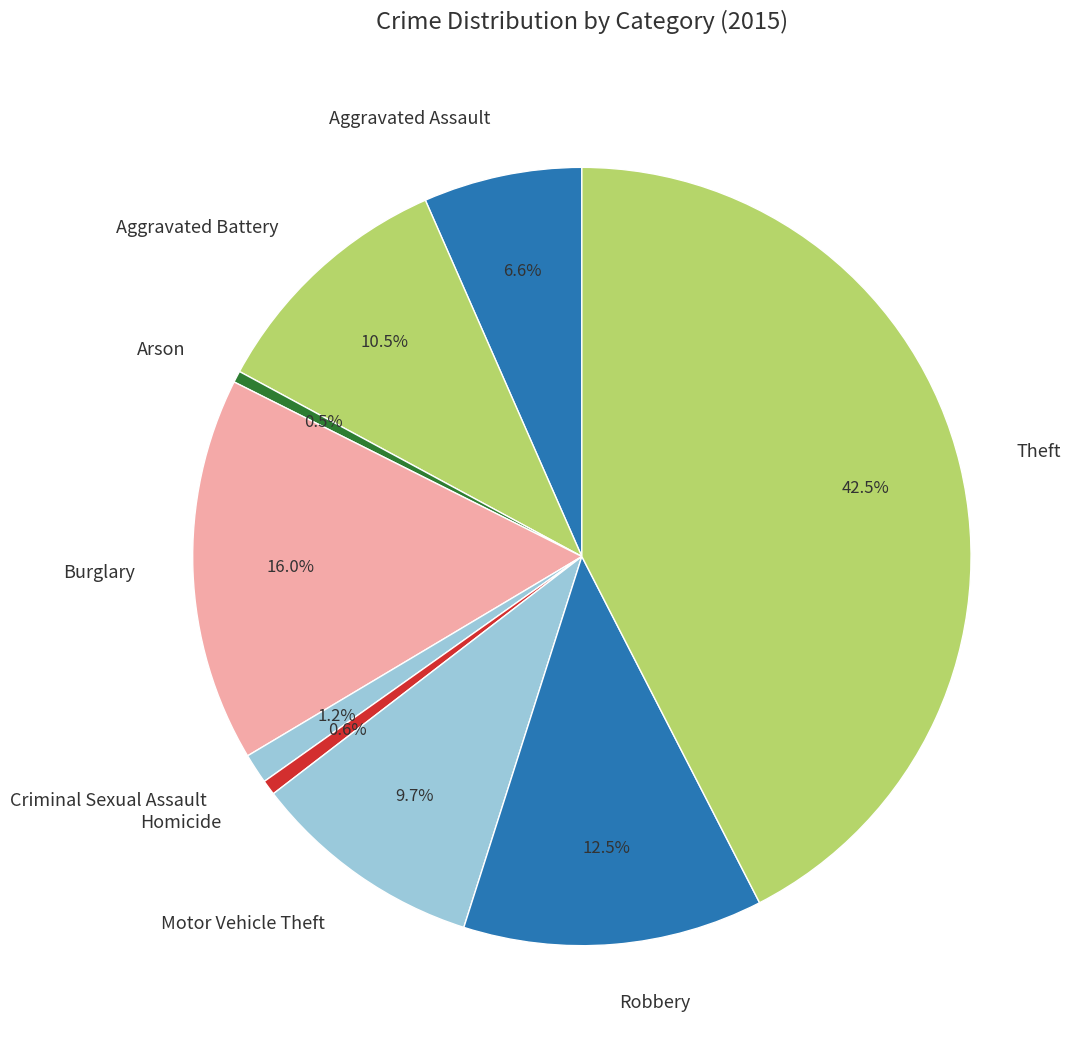

True or false: Robbery accounts for 22% of the total.

False